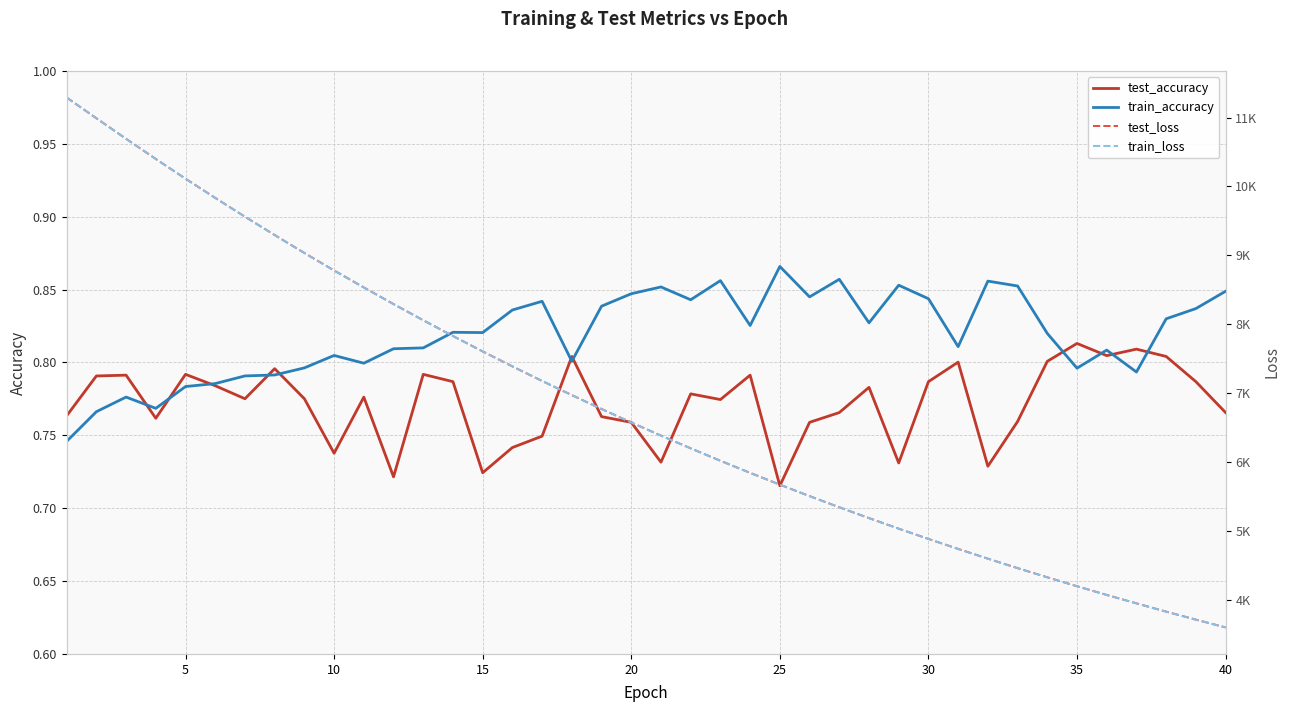

What is the total value across all series at 25?

11339.0